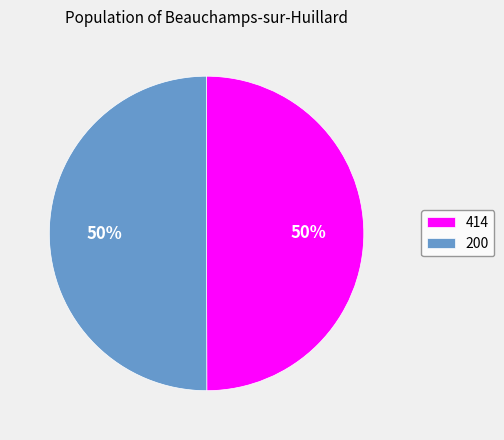

To the nearest percent, what percentage of the pie is 200?

50%